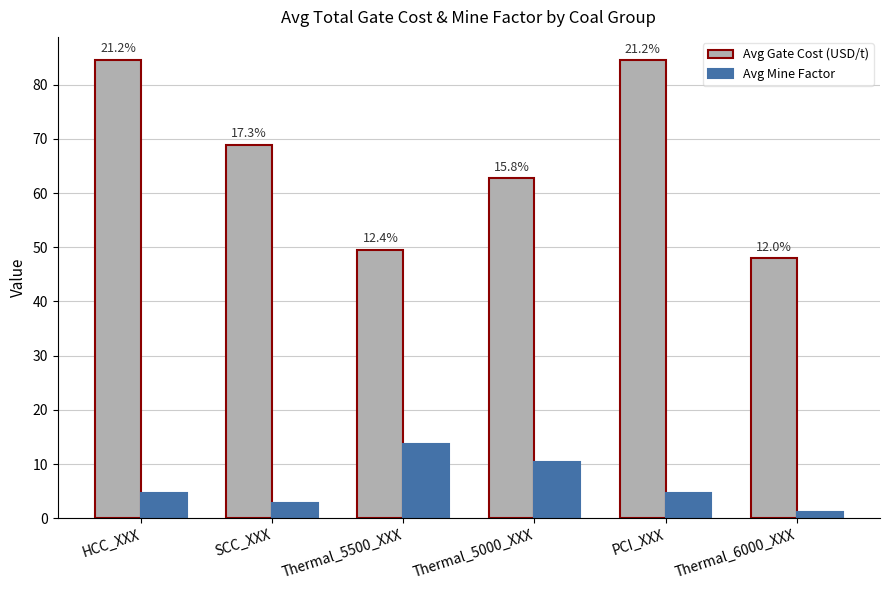

How many bars are there in each group?

2